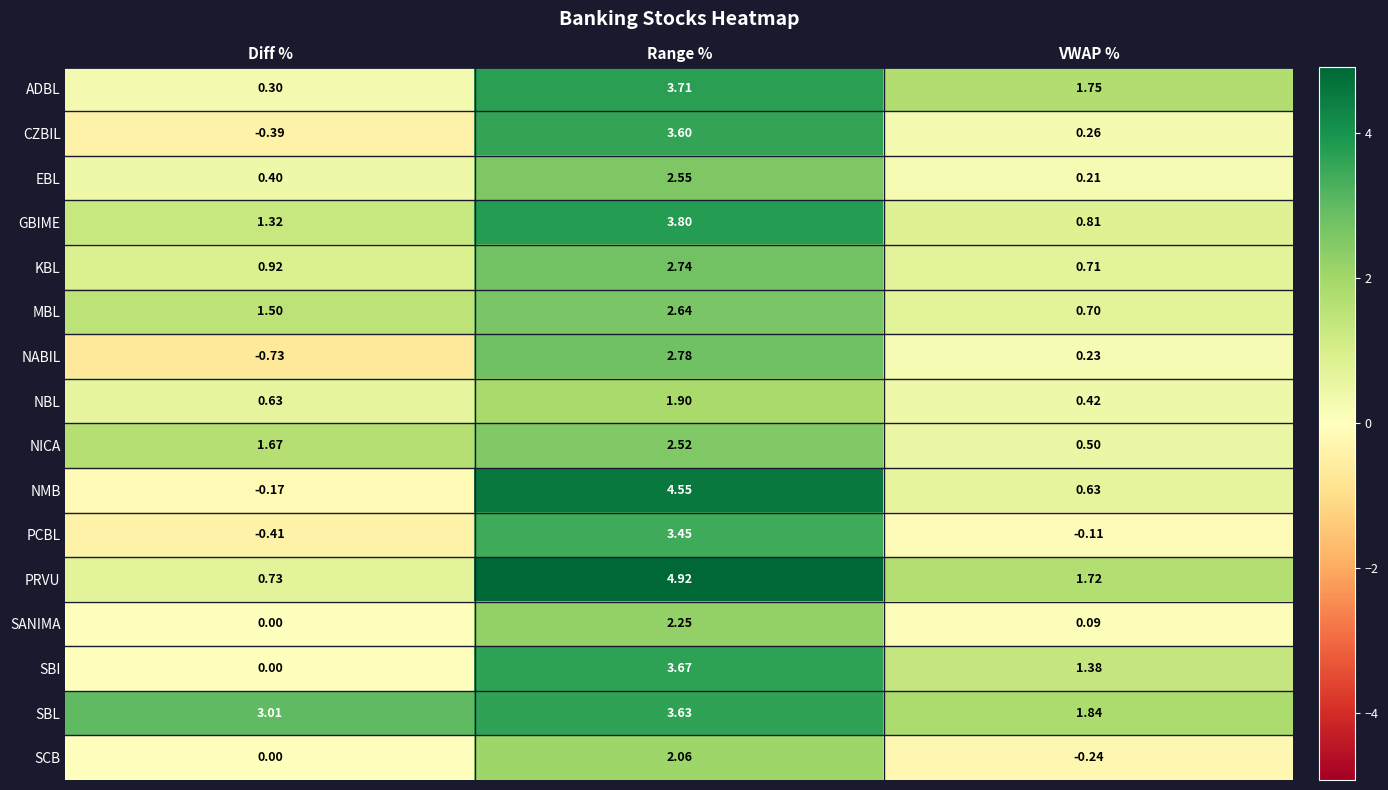

How many categories are shown in the chart?

3